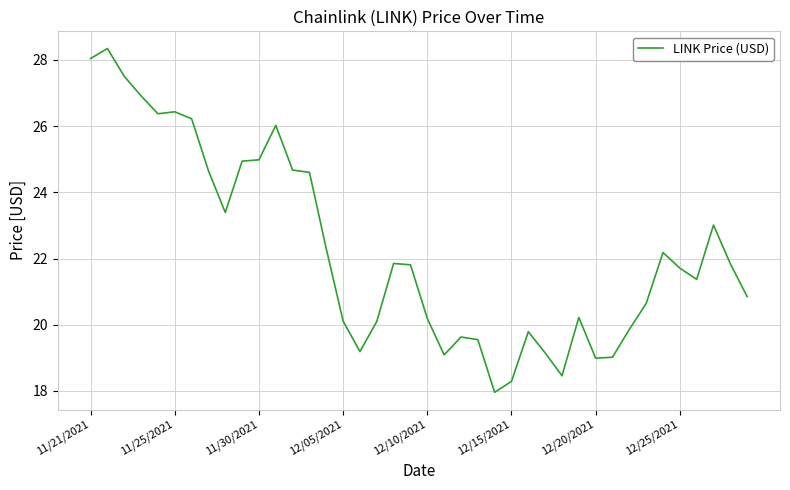

What is the smallest value displayed?

18.0